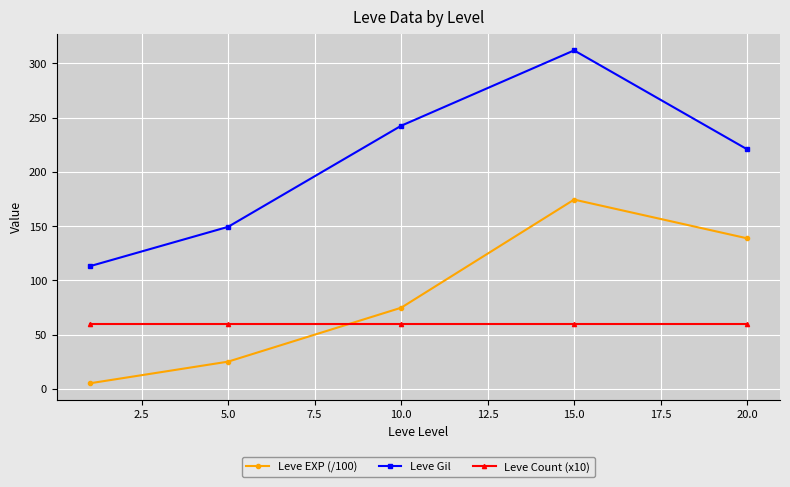

Which series has the widest spread of values?

Leve Gil